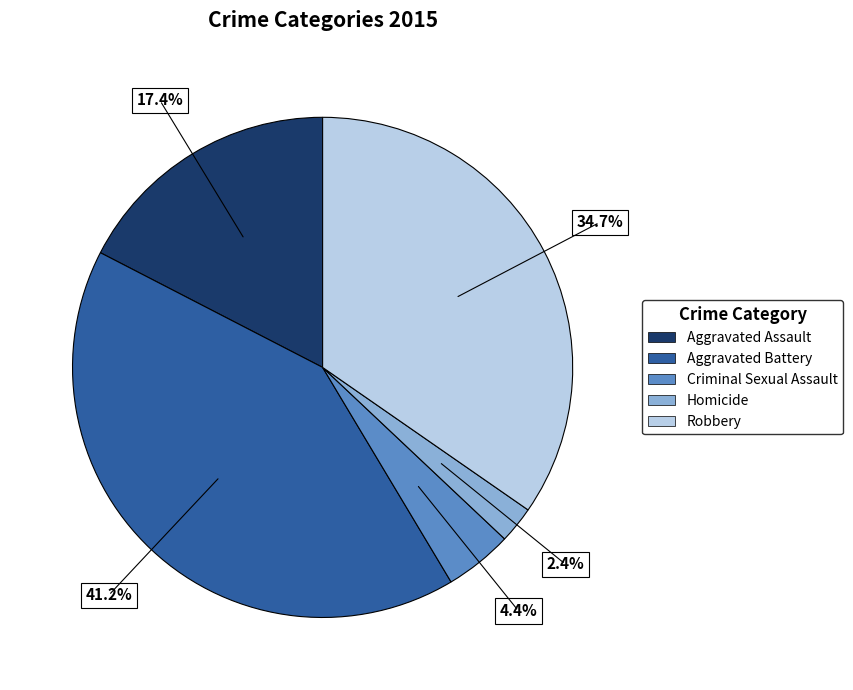

Which slice is the smallest?

Homicide